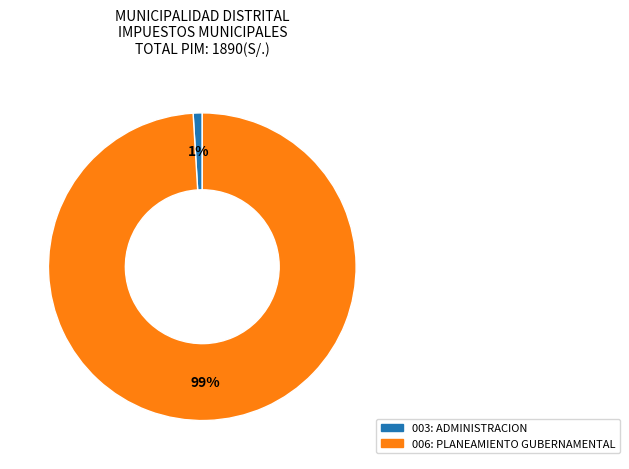

Which category accounts for the majority?

006: PLANEAMIENTO GUBERNAMENTAL